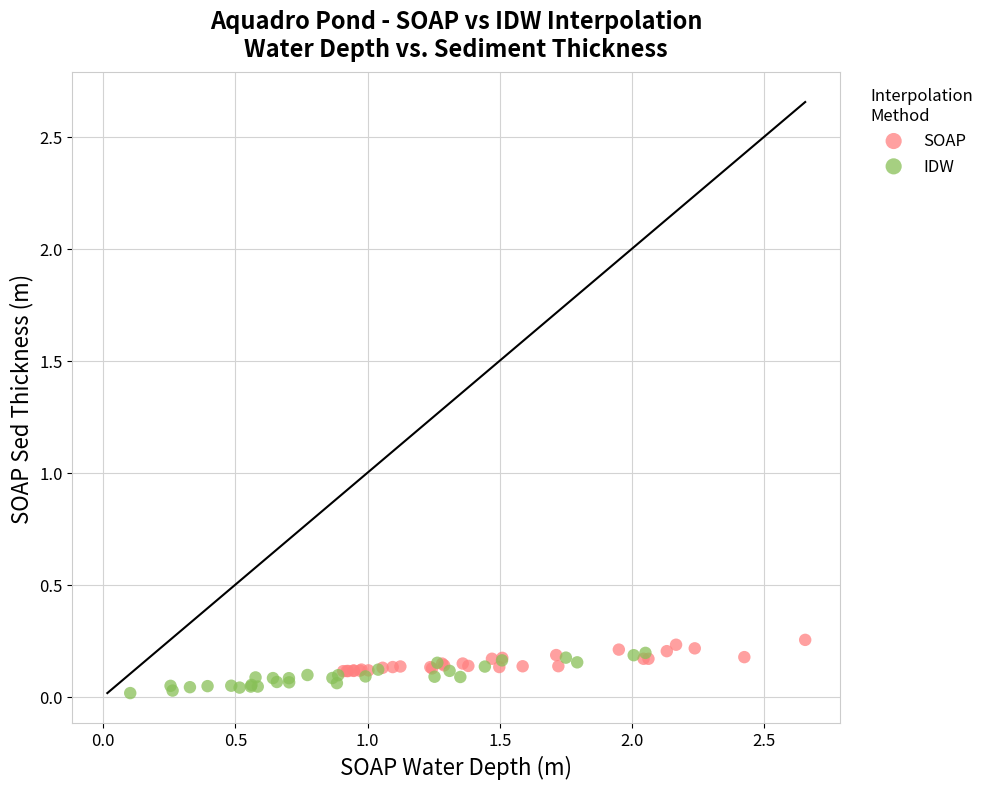

Which series has the widest spread of Y values?

IDW